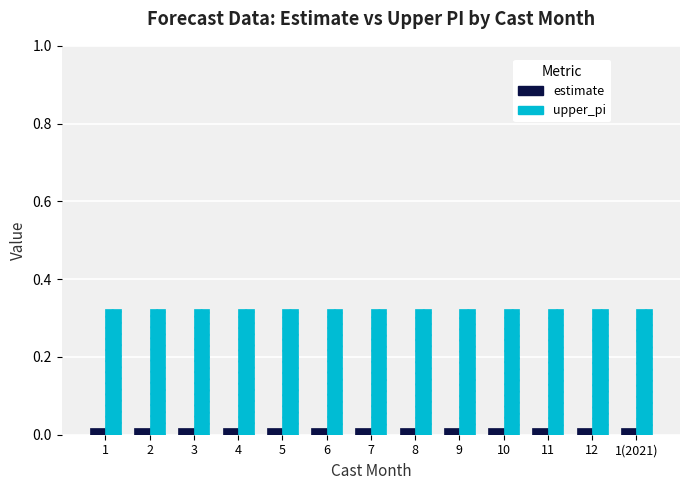

Is it true that upper_pi equals 0.2 at 12?

False